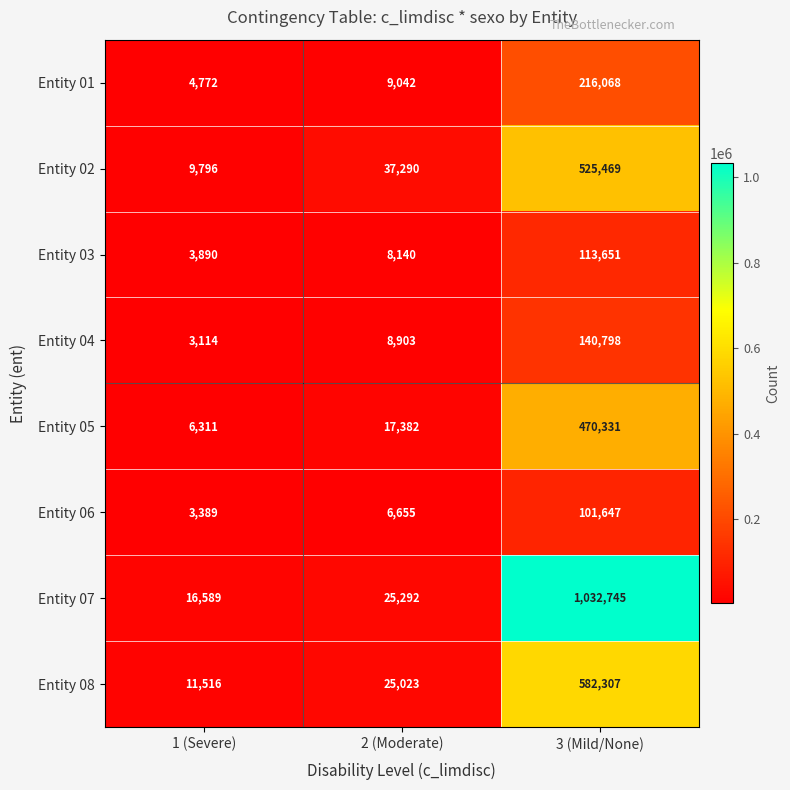

What is the maximum value for Entity 06?

101647